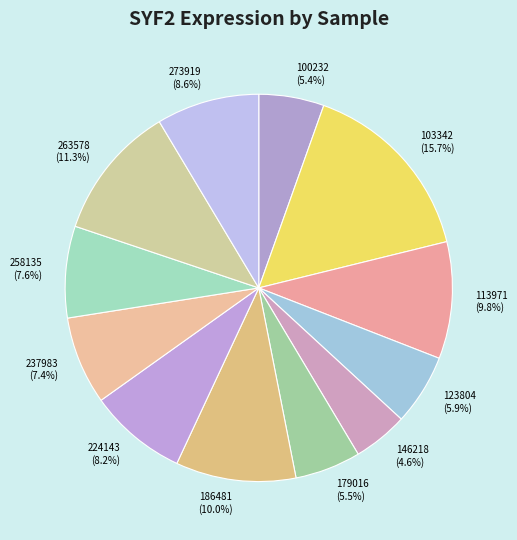

Does any single category account for the majority?

No